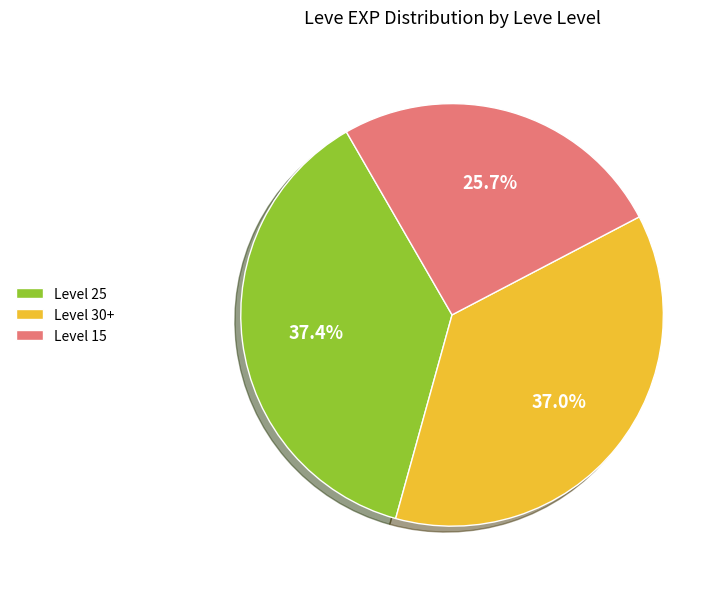

What is the ratio of the value at Level 25 to the value at Level 15?

1.5